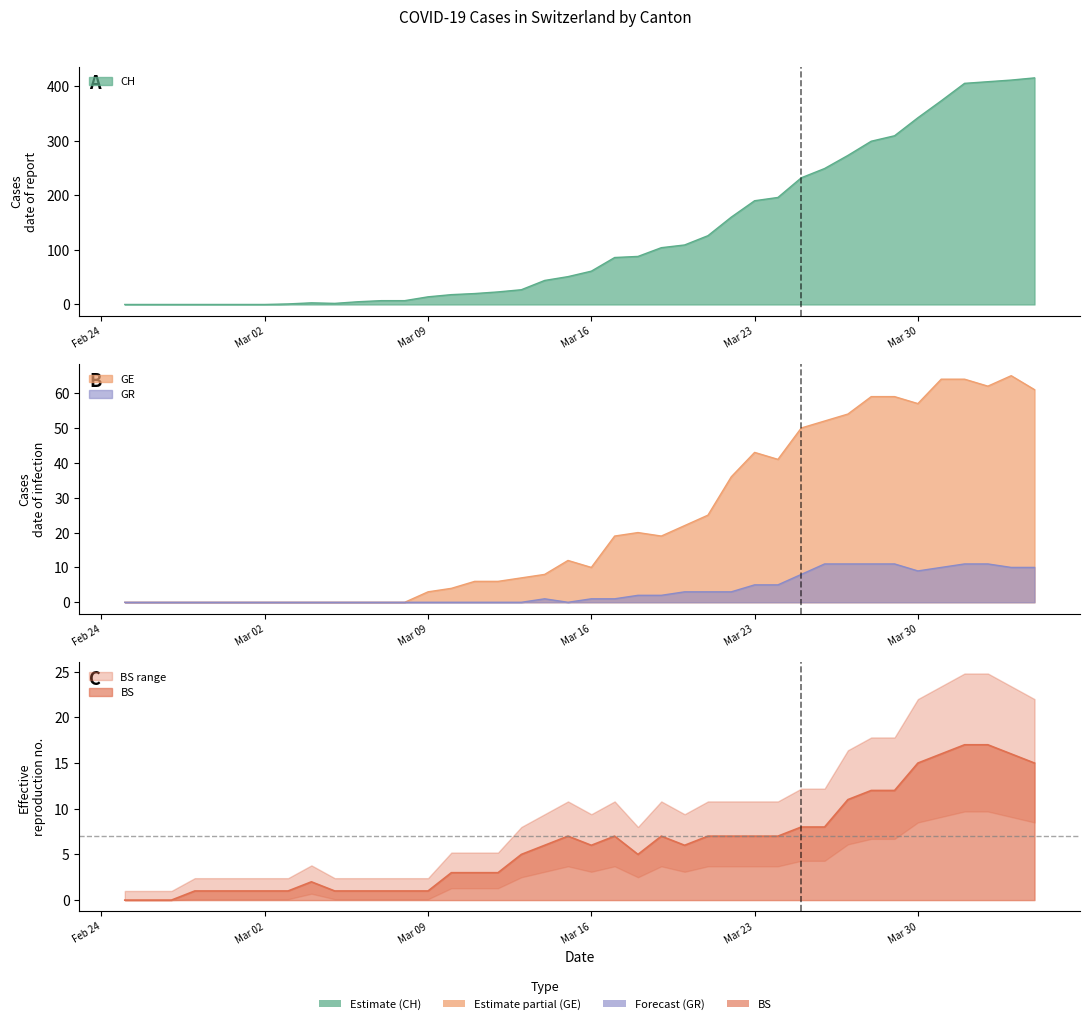

What is the sum of all GE values?

928